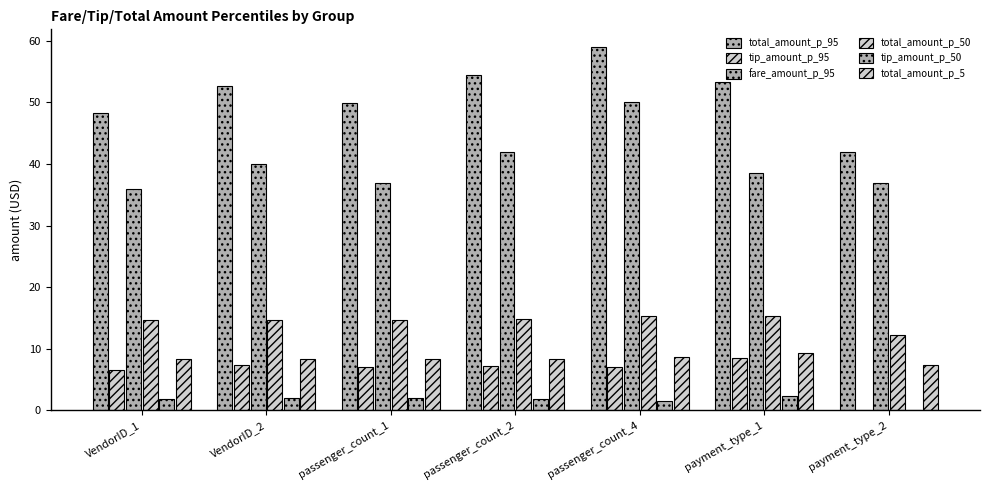

How many data points does each series have?

7